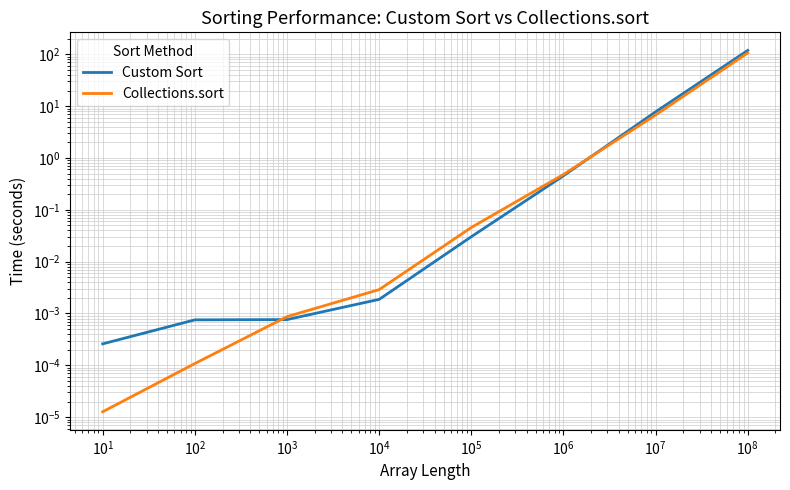

List the series in order of their overall mean, lowest first.

Collections.sort, Custom Sort